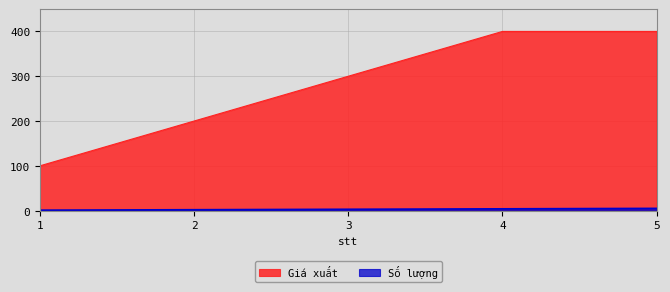

At which label does Số lượng reach its peak?

5